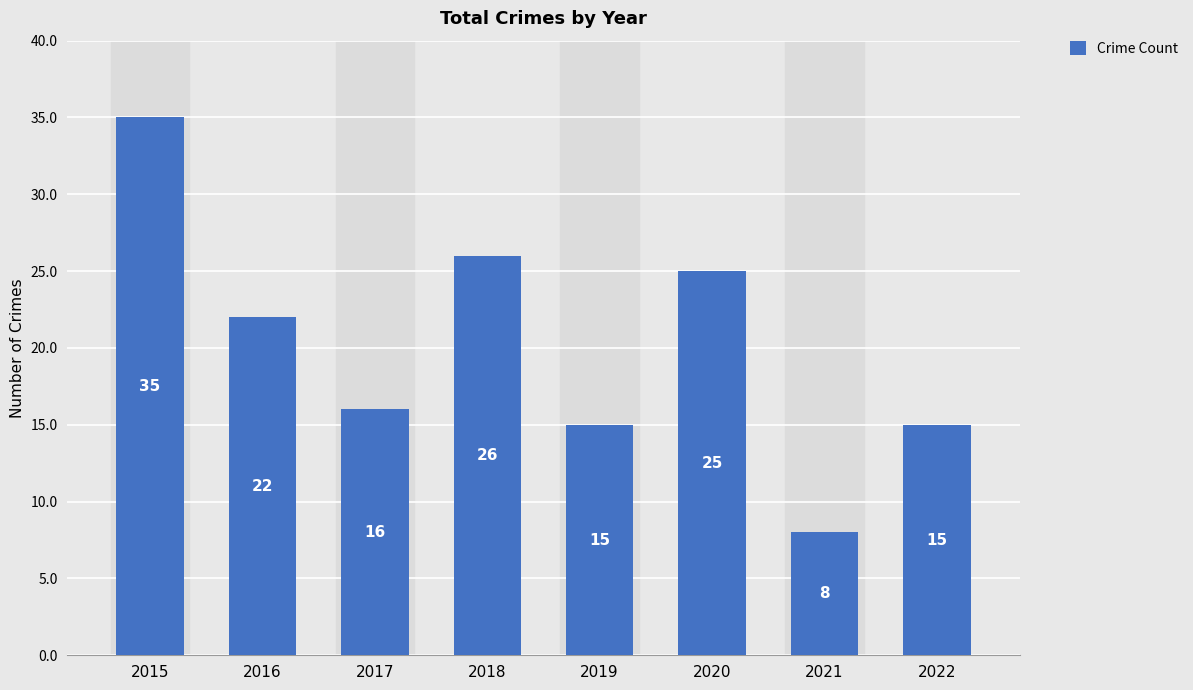

Does the chart contain stacked bars?

No